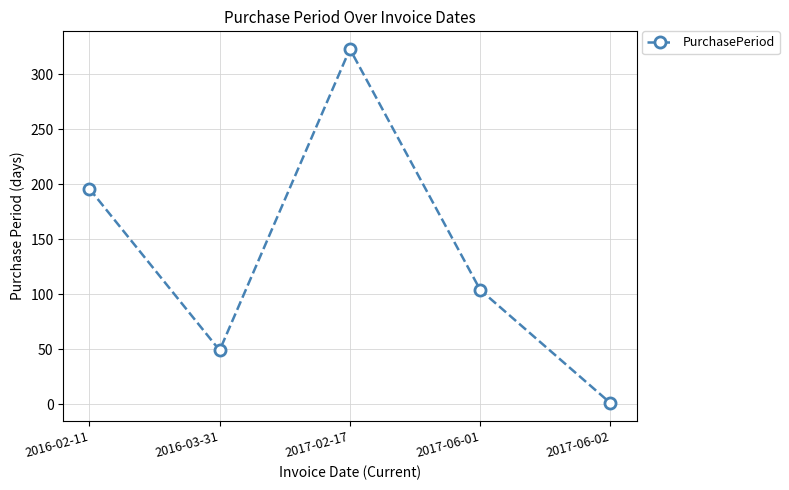

The value at 2016-02-11 is 90. True or false?

False